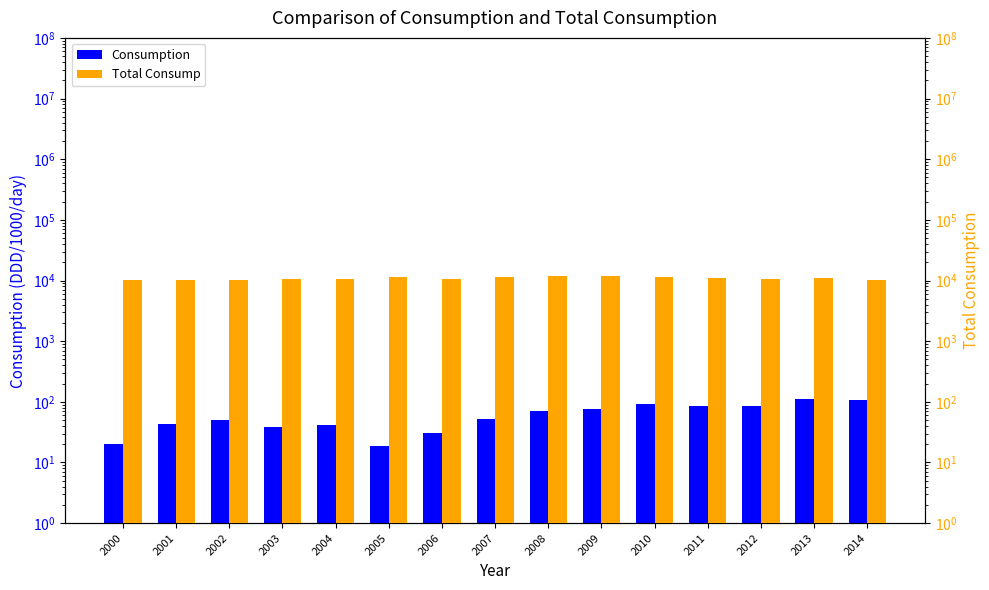

Is it true that Consumption equals 19 at 2005?

True